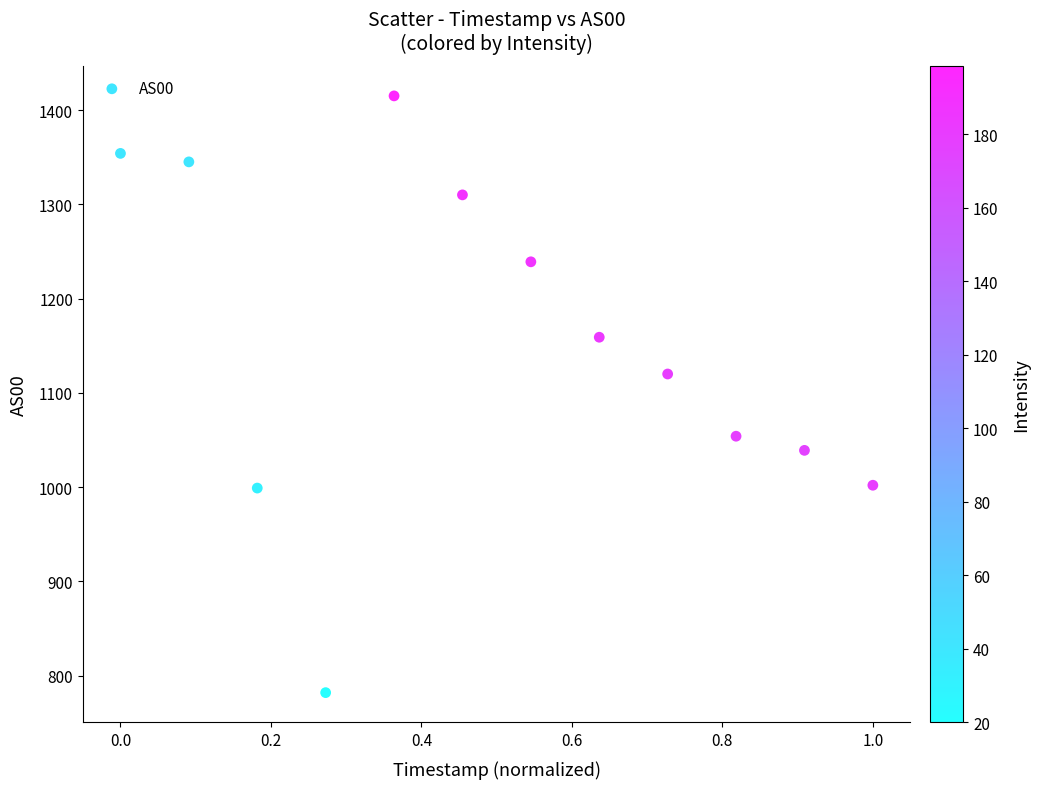

What is the average Y value?

1152